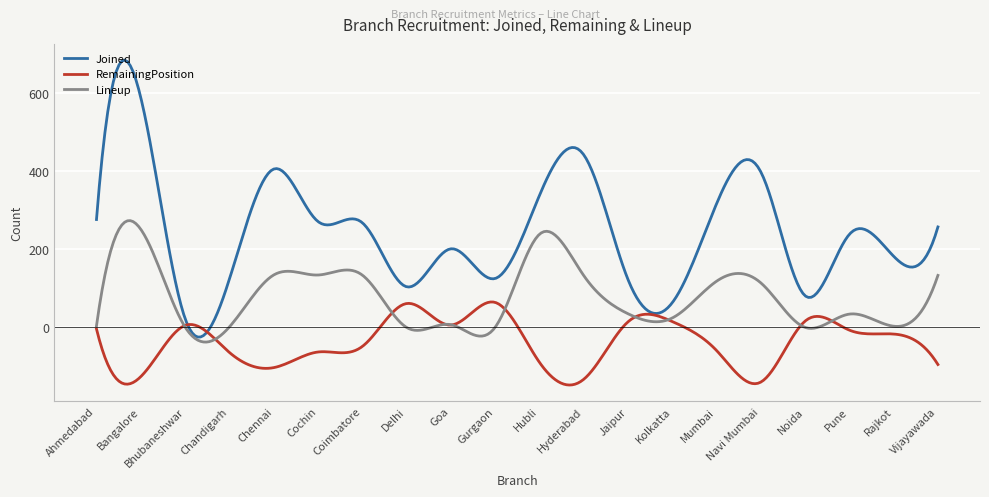

What is the lowest value of the Lineup series?

-37.6